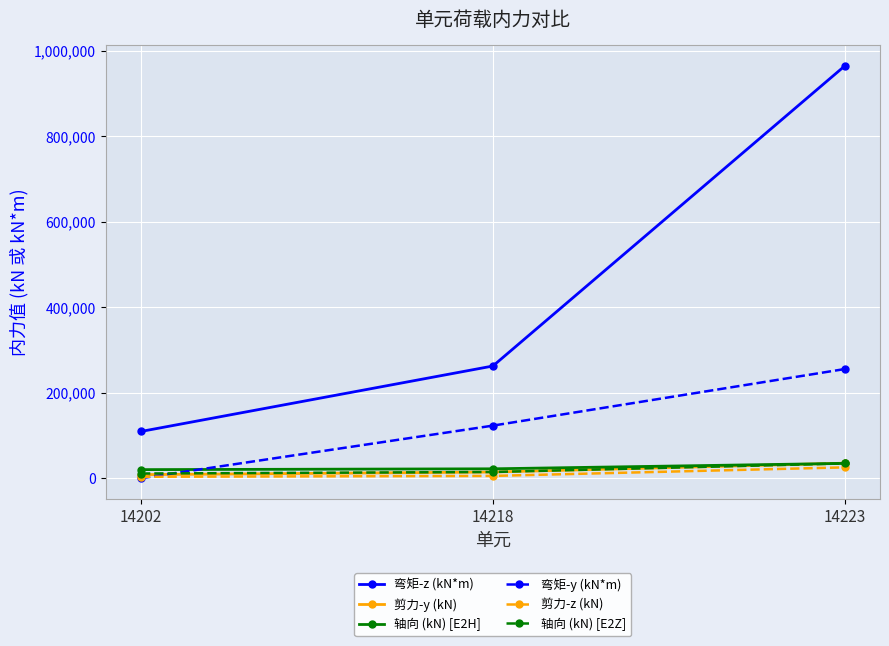

Is the value of 弯矩-z (kN*m) at 14202 greater than the value of 弯矩-y (kN*m) at 14202?

Yes